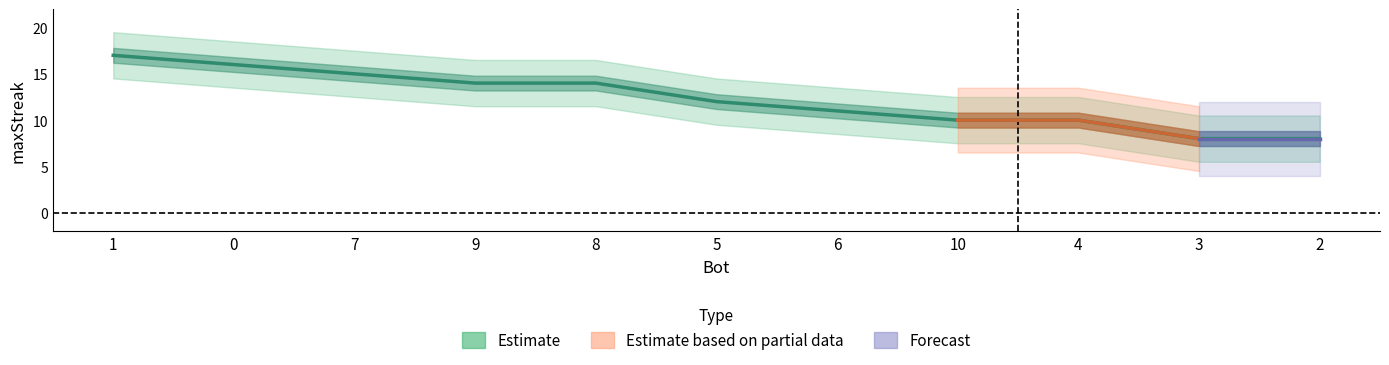

What is the label of the 8th point from the left?

10